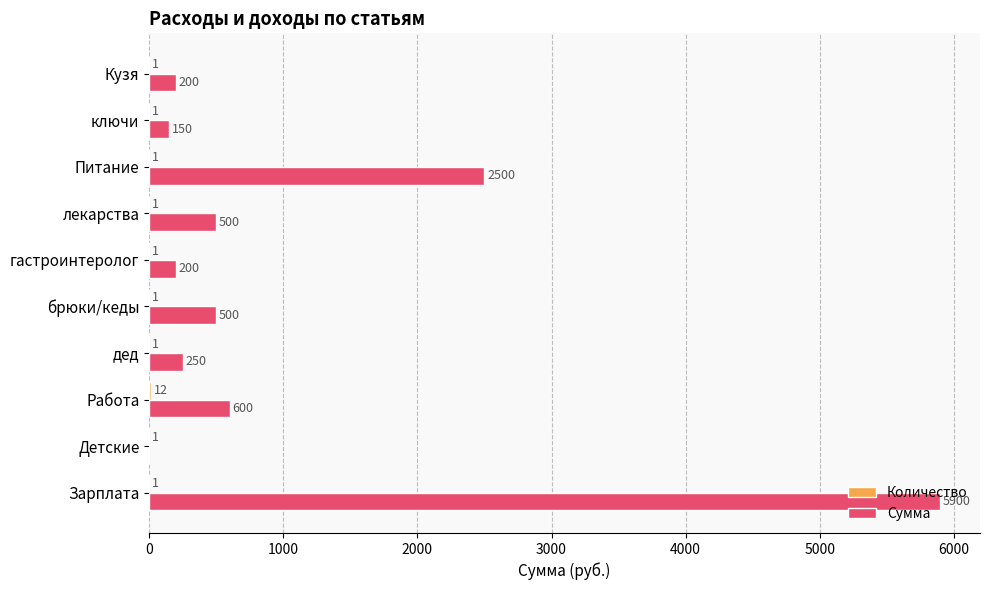

What is the sum of all Сумма values?

10800